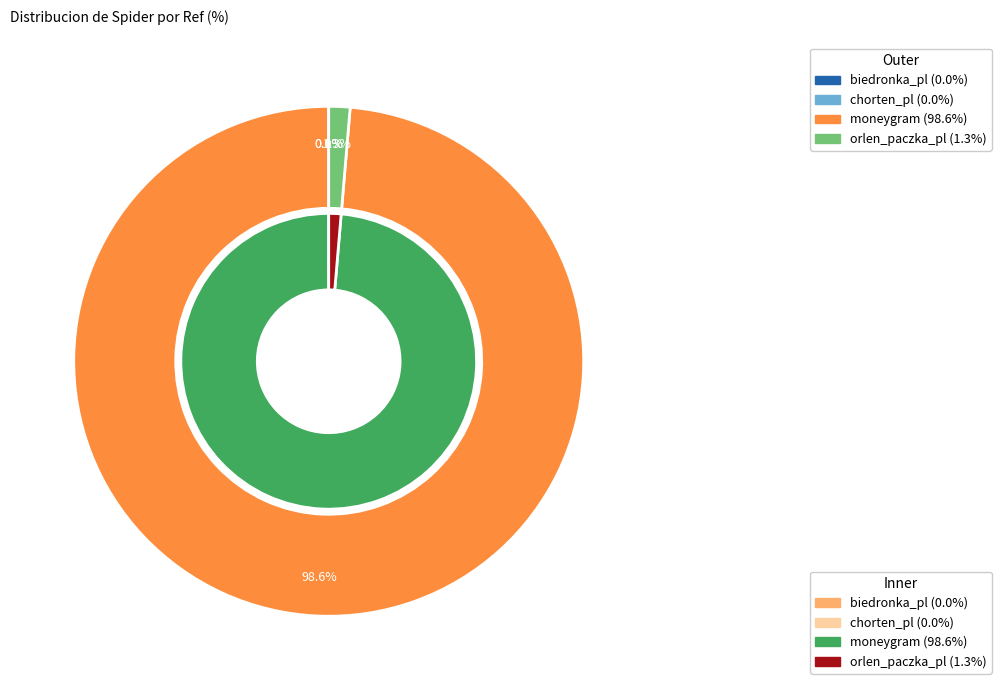

Is the sum of biedronka_pl and chorten_pl greater than half?

No